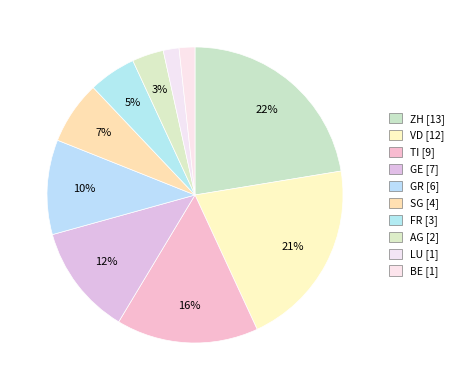

How many segments does this pie chart have?

10